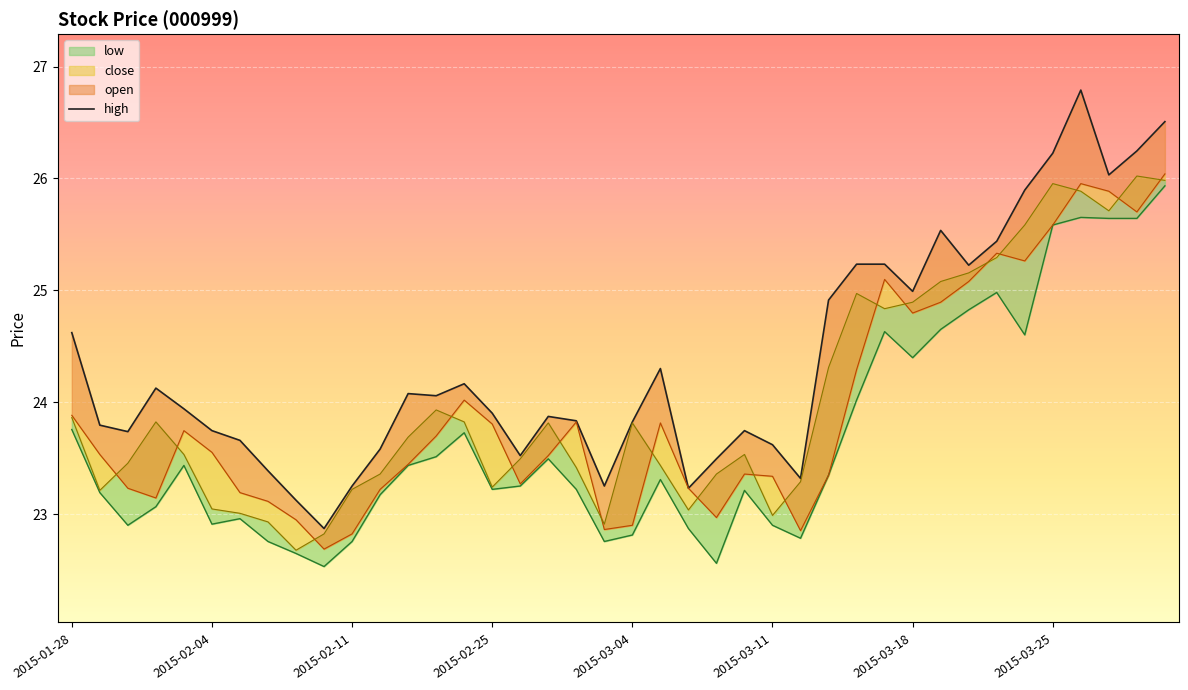

How many interior local valleys does the open series have?

9